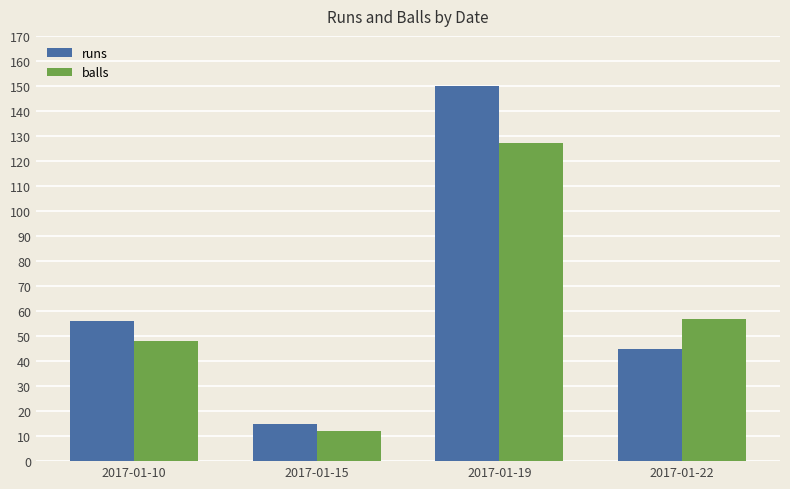

Rank the series at 2017-01-15 from lowest to highest value.

balls, runs